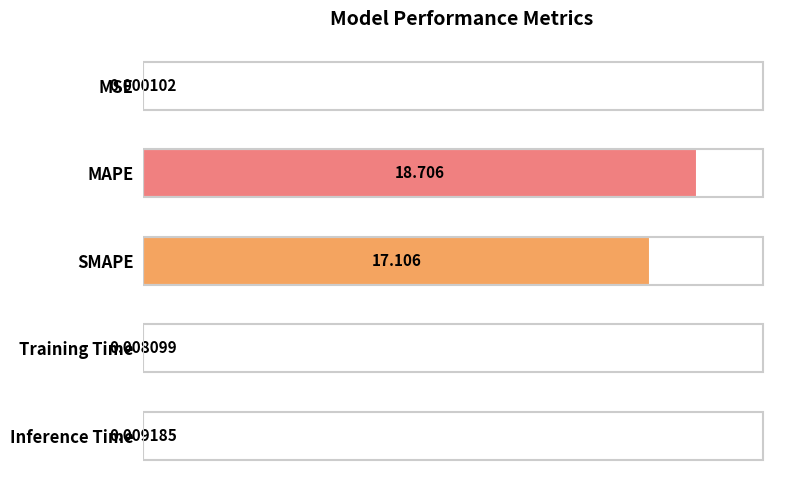

Which category has the highest value across all series?

MAPE